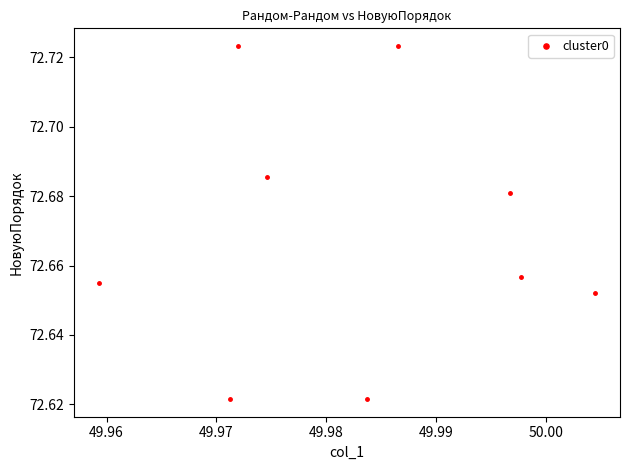

What is the average X value?

50.0